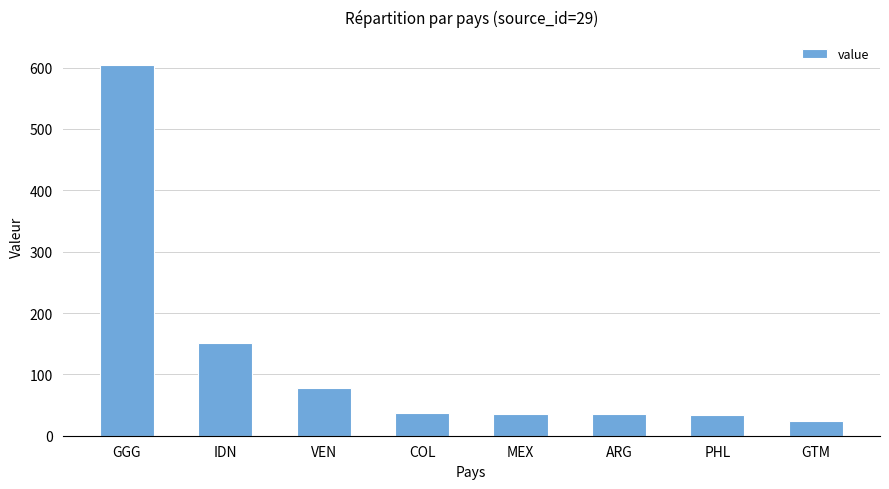

At which label is the value closest to 314?

IDN